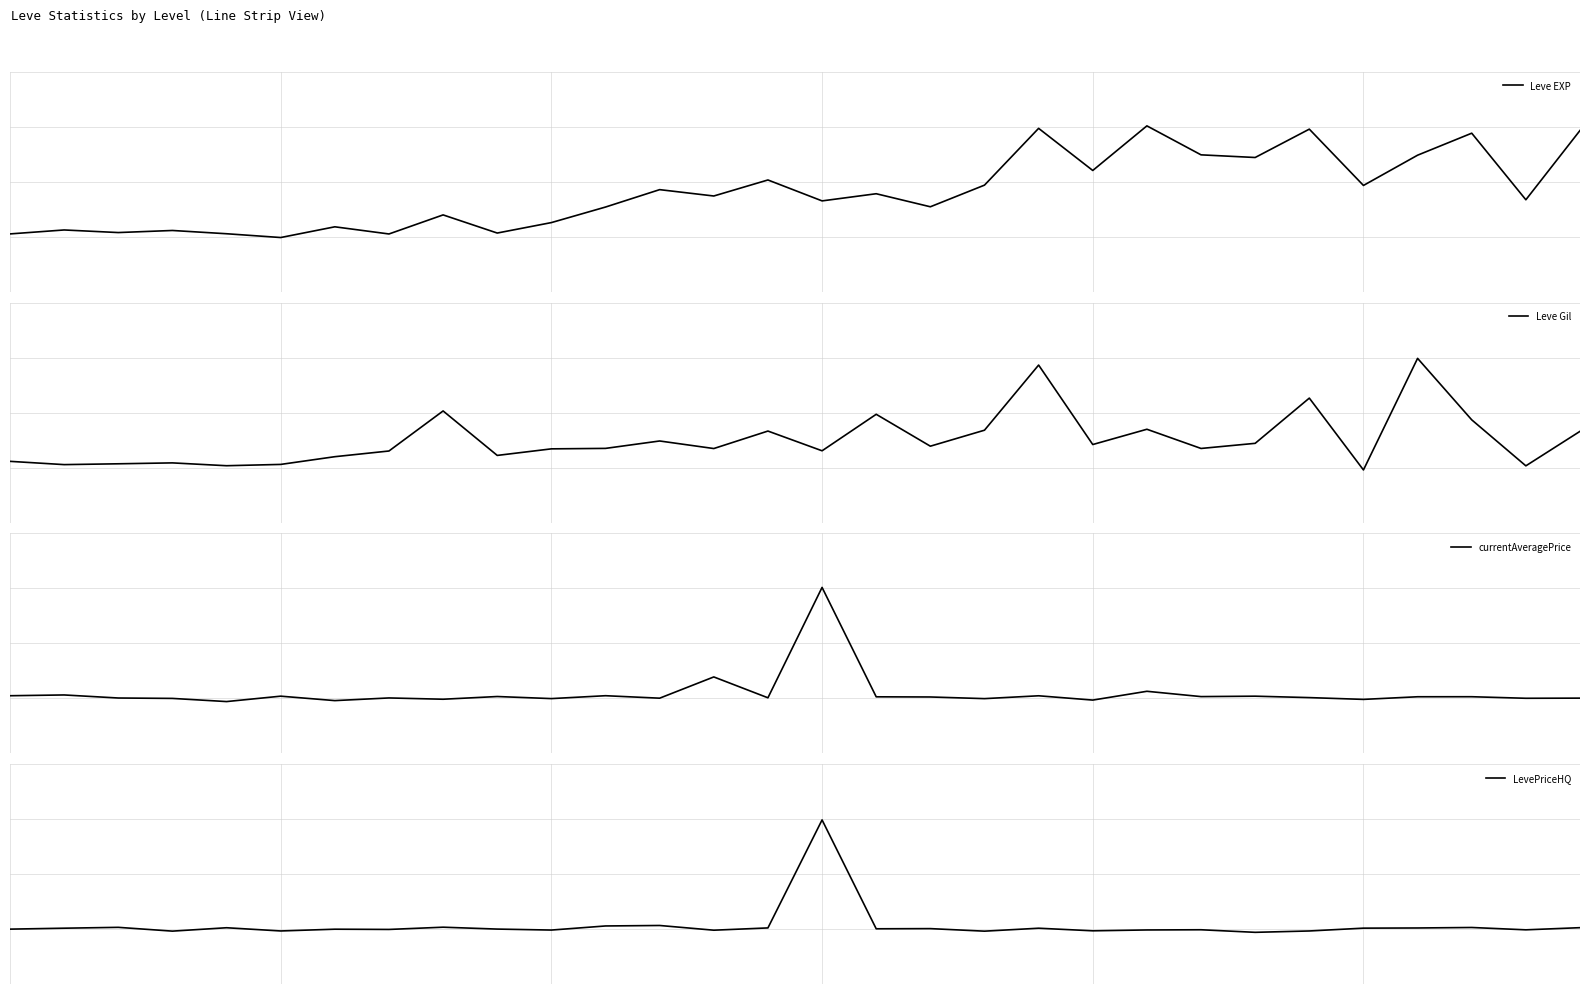

Is the value of currentAveragePrice at 13 greater than the value of LevePriceHQ at 19?

Yes